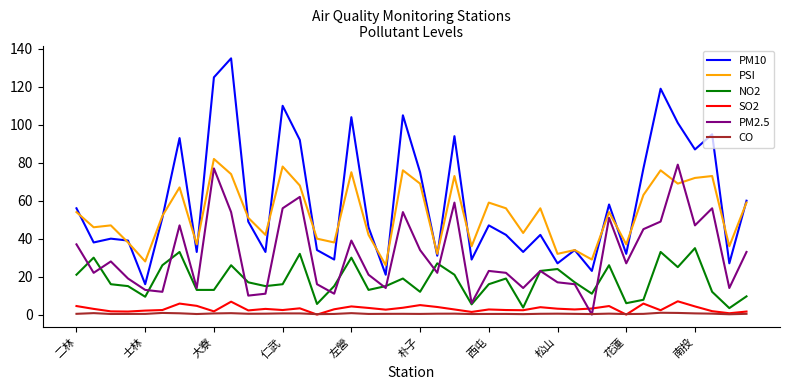

Which series has the largest total across all categories?

PM10